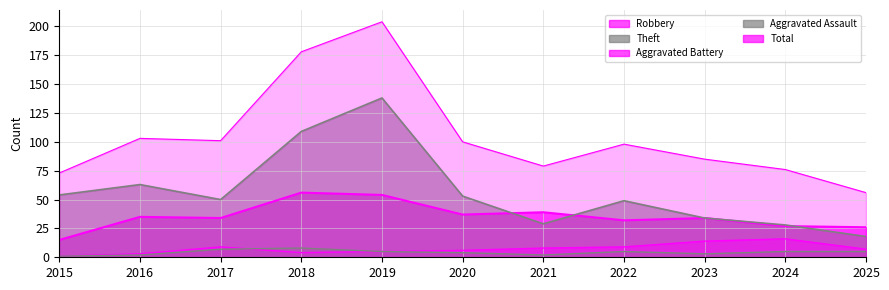

Which has a higher value, 2023 or 2017?

2023